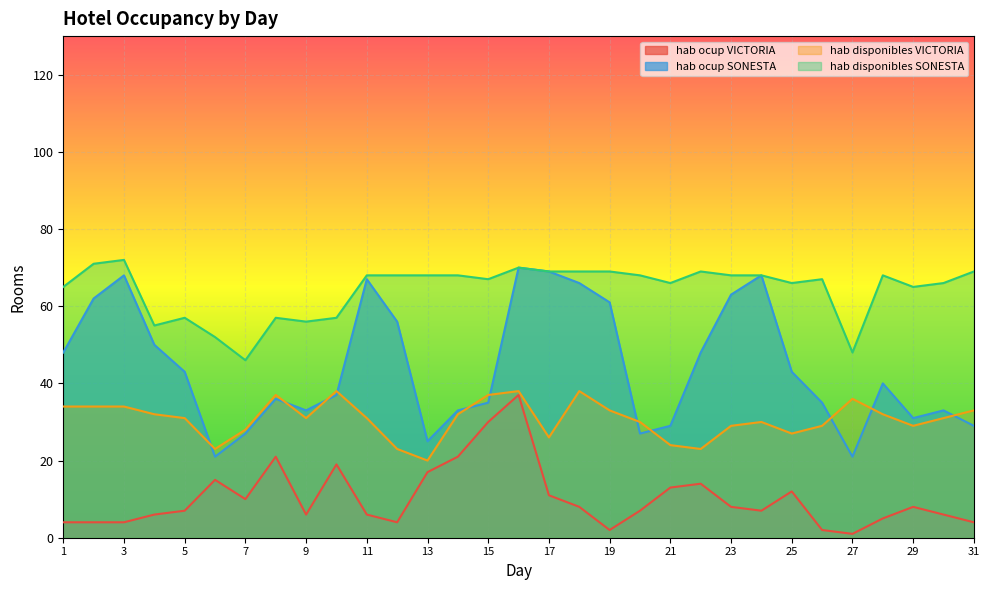

Which has a higher value, 31 or 7?

7